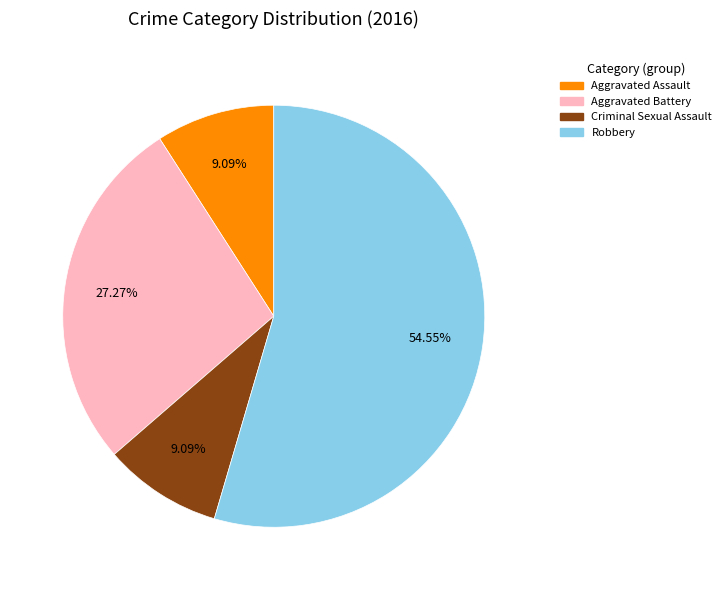

Combined, what portion of the pie is Robbery and Aggravated Battery?

81.8%